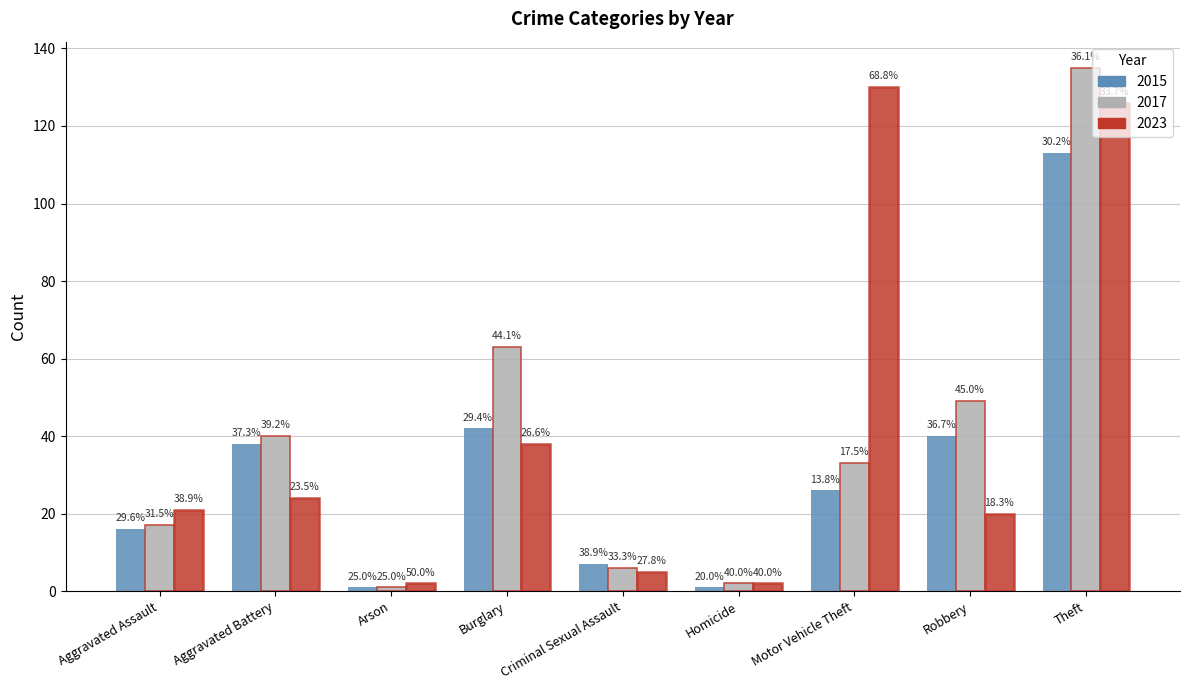

How many bars are there in each group?

3